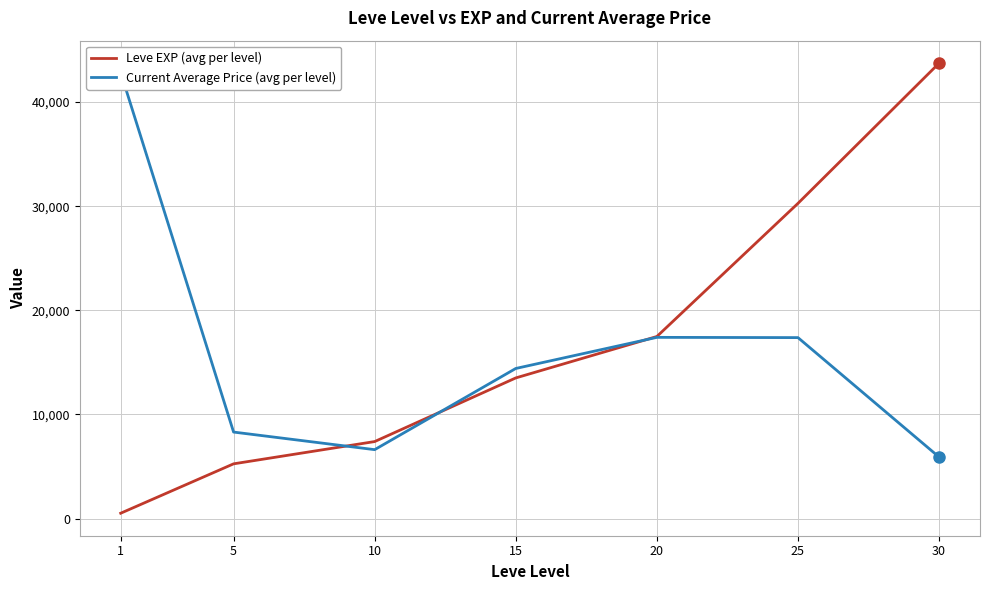

Which series changed the most between 1 and 25?

Leve EXP (avg per level)